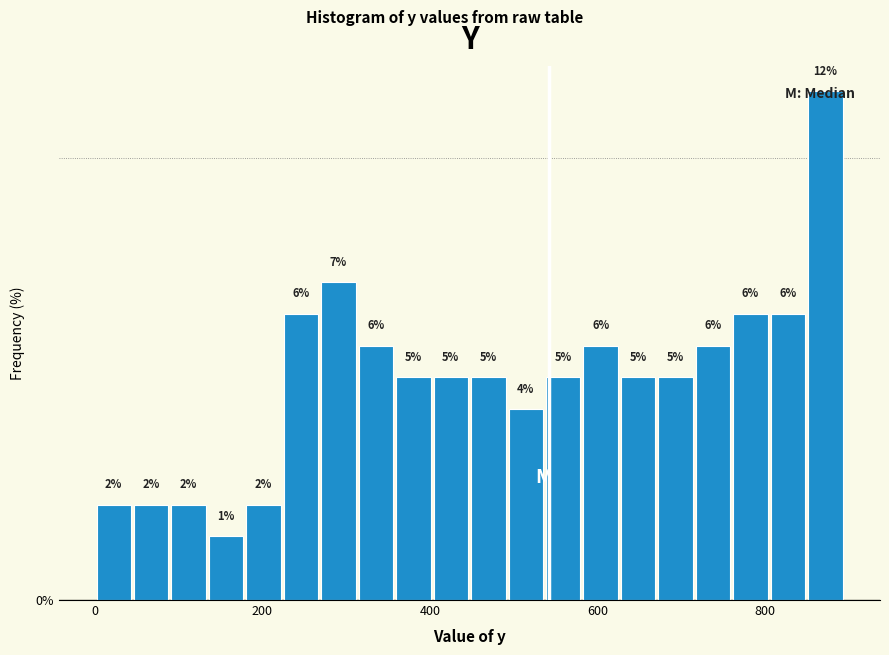

Around what value on the x-axis is the tallest bar? Give the approximate position of its centre, as read against the axis.

880